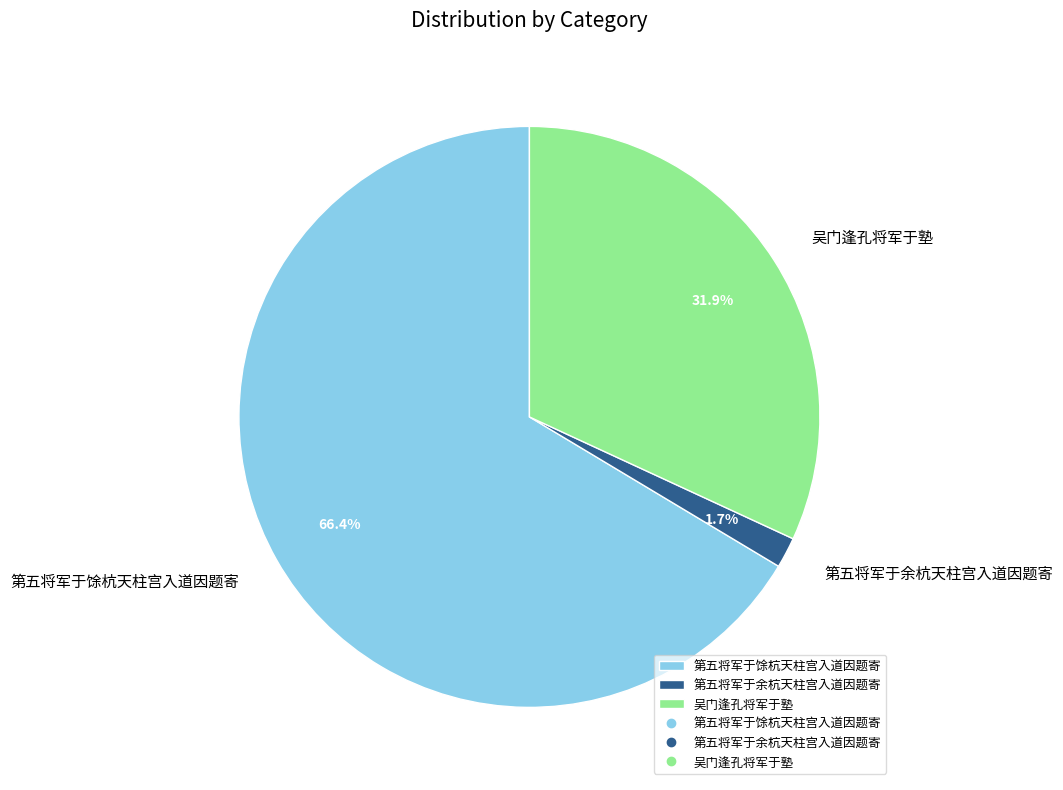

What is the largest slice in the pie chart?

第五将军于馀杭天柱宫入道因题寄